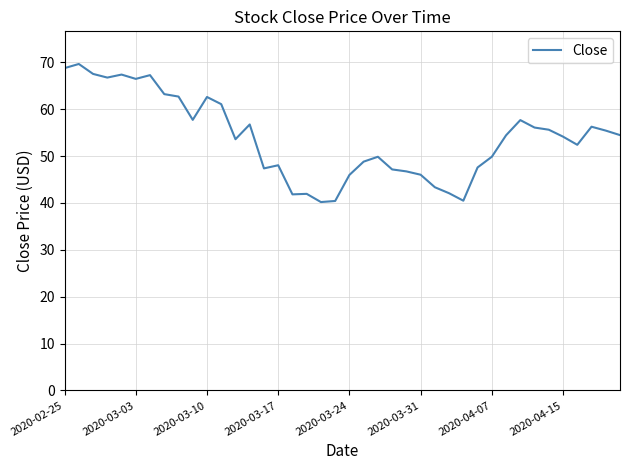

What is the maximum value shown in the chart?

69.6